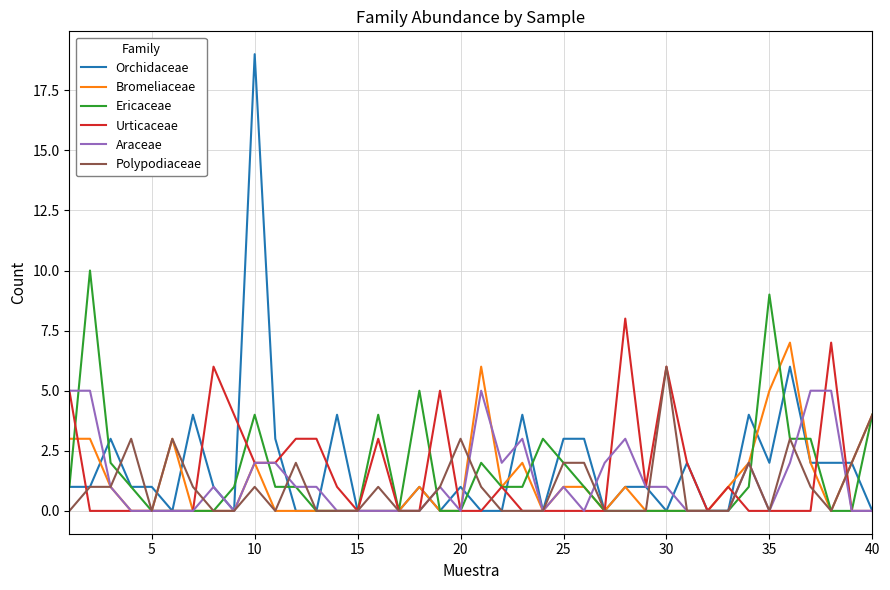

Which series has the widest spread of values?

Orchidaceae